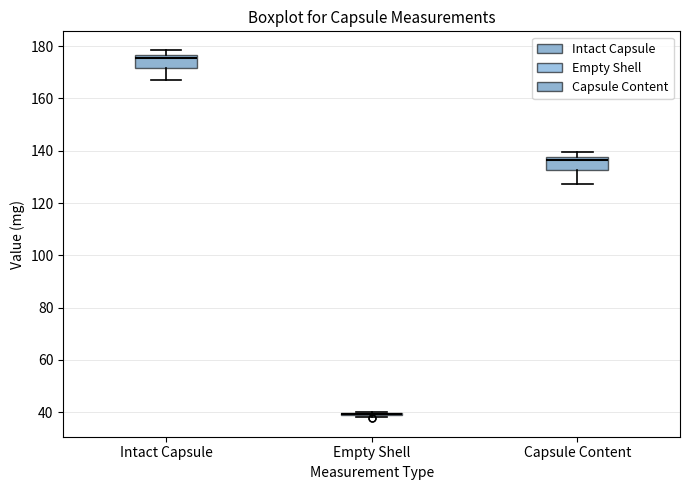

Reading left to right, transcribe this box plot: for each box, give where its median line is, the range the box spans, and where its two whiskers end, as read against the y-axis. The values are not printed on the chart, so give them approximately, as read against the axis.

Intact Capsule: median 176 (just below the box's upper edge), box 172 to 176, whiskers 168 to 178
Empty Shell: box collapsed to a line at 40, whiskers 38 to 40
Capsule Content: median 136, box 132 to 138, whiskers 128 to 140